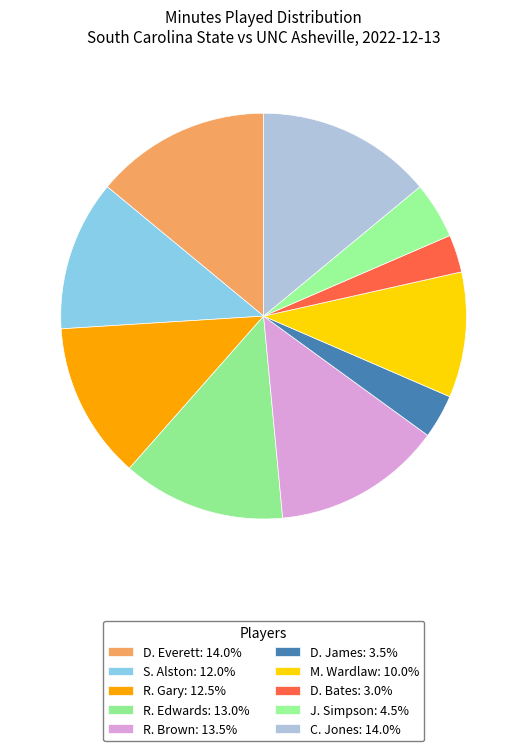

How many slices are in this pie chart?

10